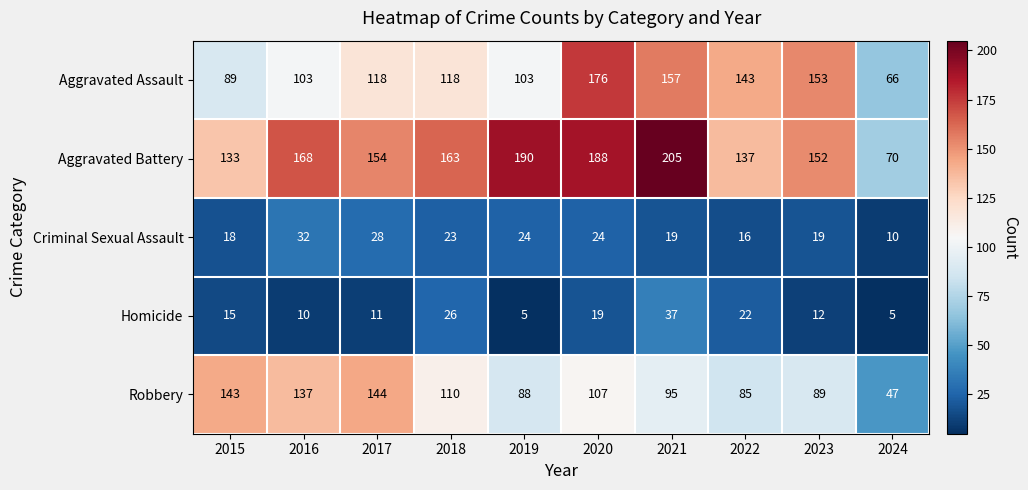

What is the smallest value displayed?

5